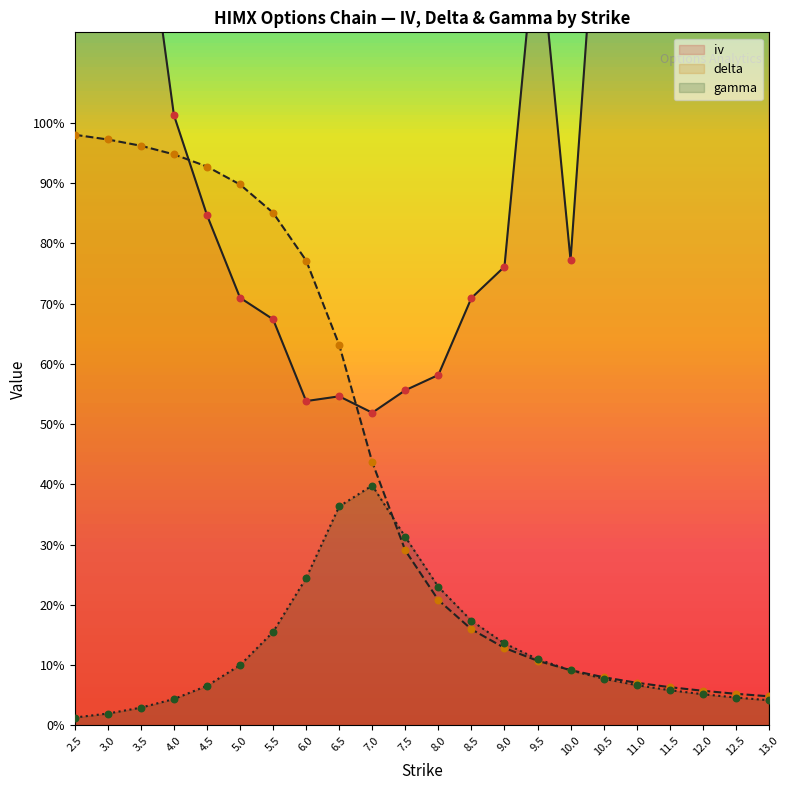

Which series has the largest Y range (max minus min)?

iv